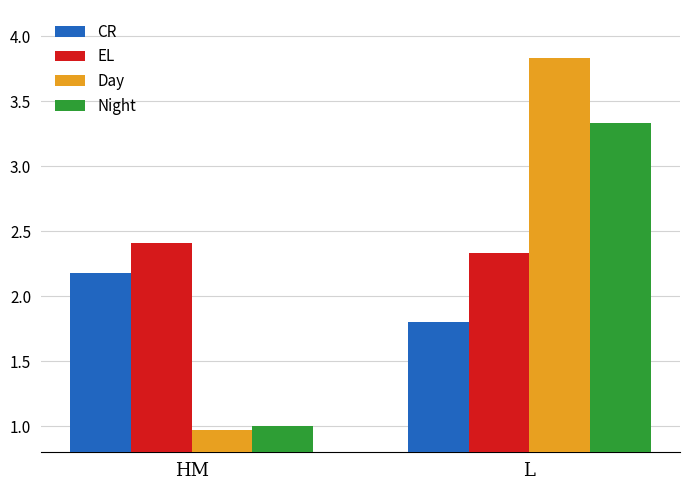

What is the label of the 1st bar from the right?

L